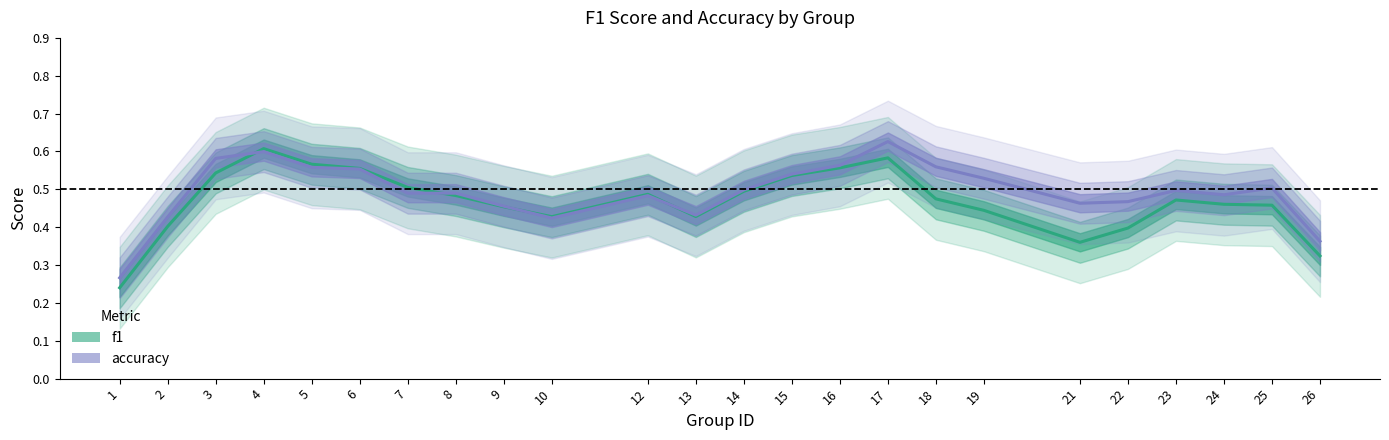

True or false: accuracy and f1 intersect in this chart.

True